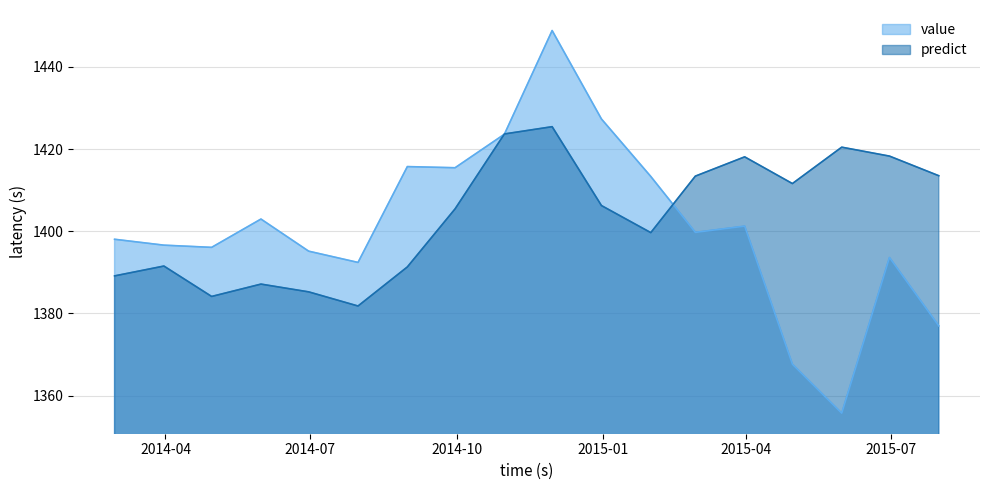

What is the difference between the highest and lowest values at 2015-03-31?

16.9